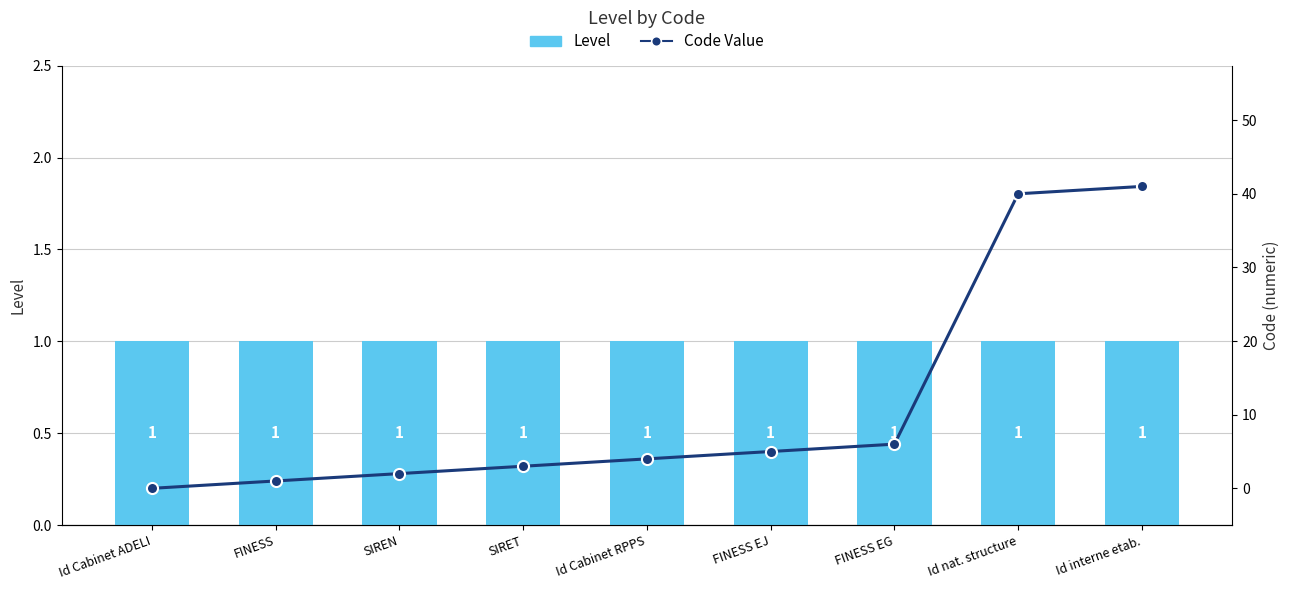

The value of Code Value at Id Cabinet RPPS is 6. True or false?

False